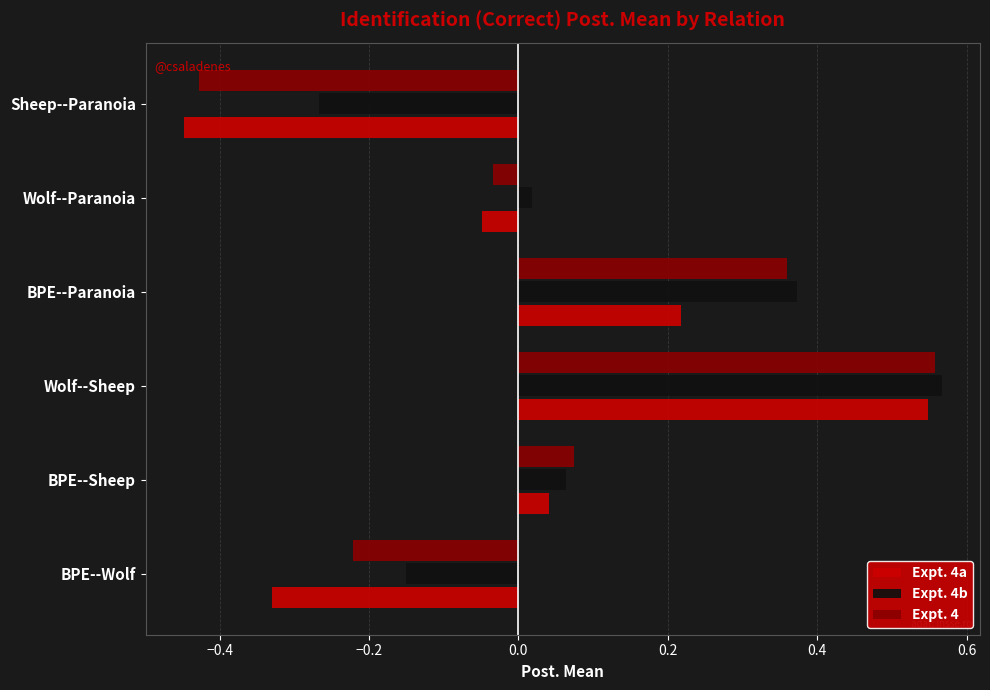

Rank the categories by Expt. 4b value from highest to lowest.

Wolf--Sheep, BPE--Paranoia, BPE--Sheep, Wolf--Paranoia, BPE--Wolf, Sheep--Paranoia